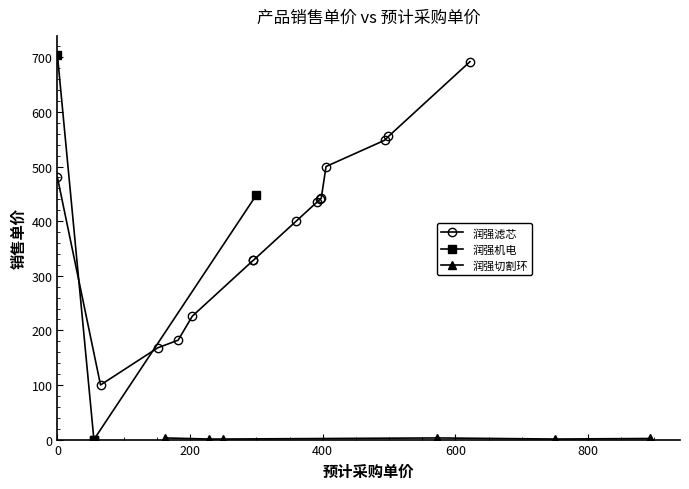

Which series has the largest total across all categories?

润强滤芯